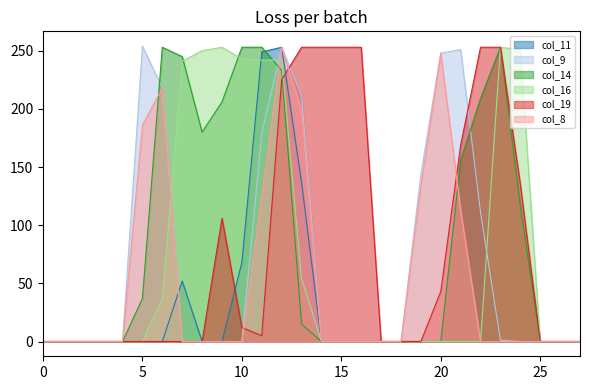

How many distinct data groups are displayed?

6